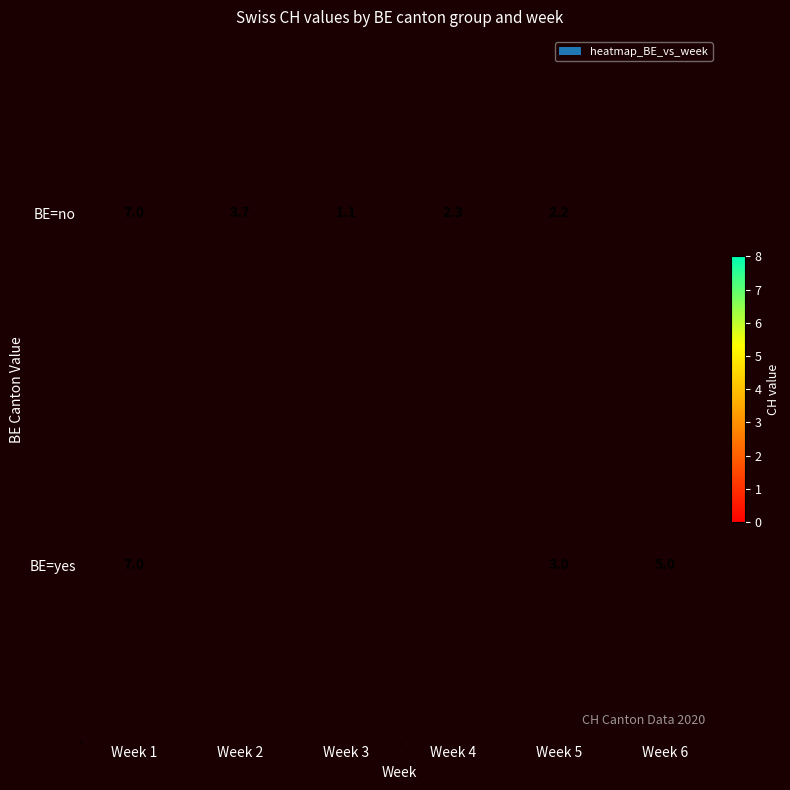

What is the total value across all series at Week 5?

5.2